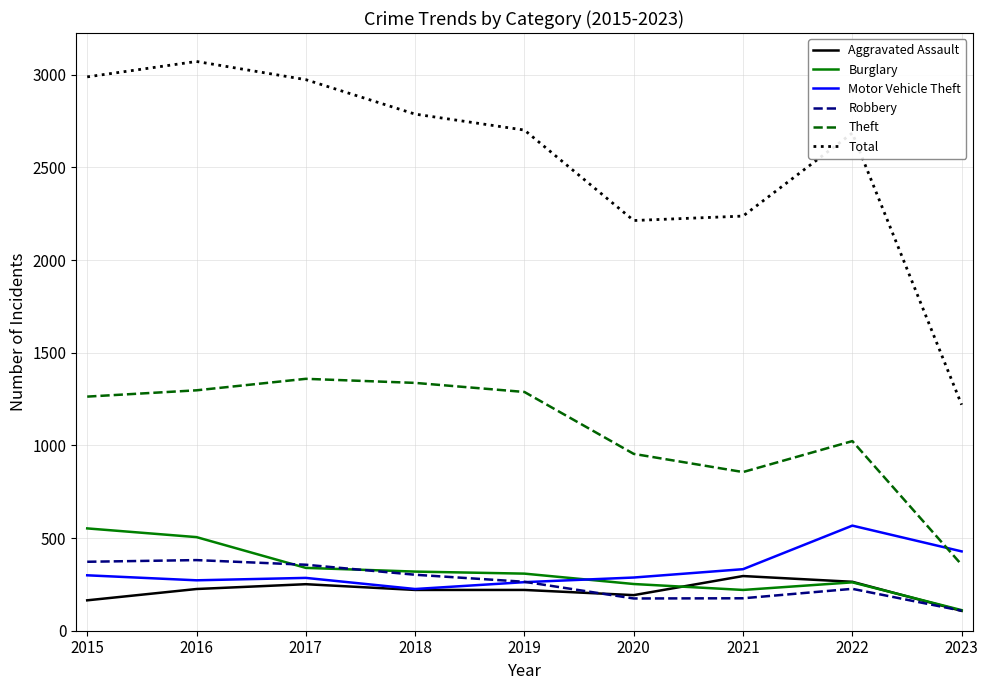

True or false: Total and Aggravated Assault intersect in this chart.

False